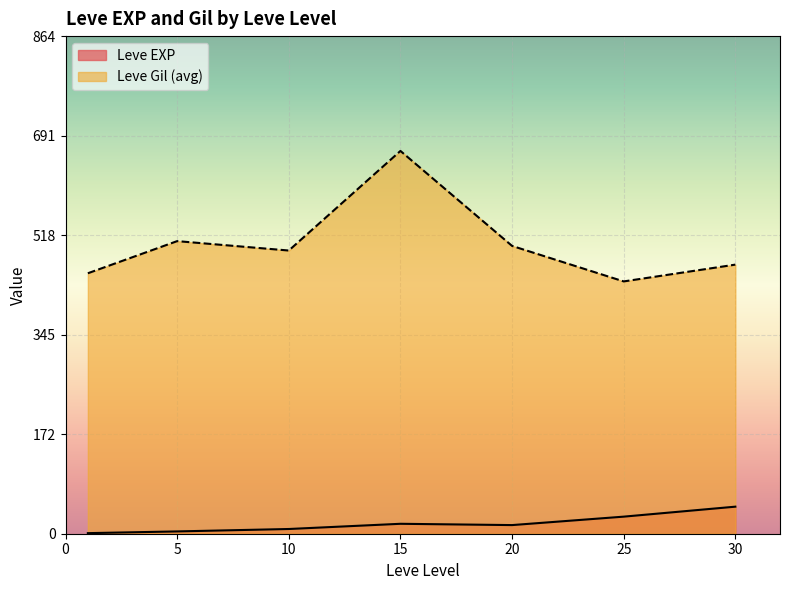

Which series has the largest total across all categories?

Leve Gil (avg)